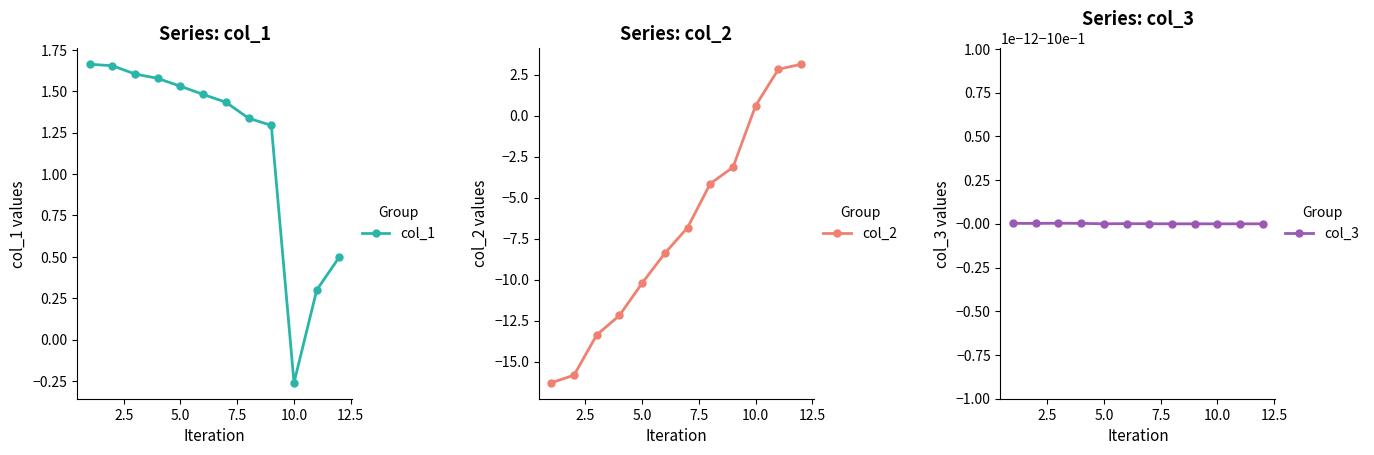

Which category has the lowest value in the col_1 series?

10.0